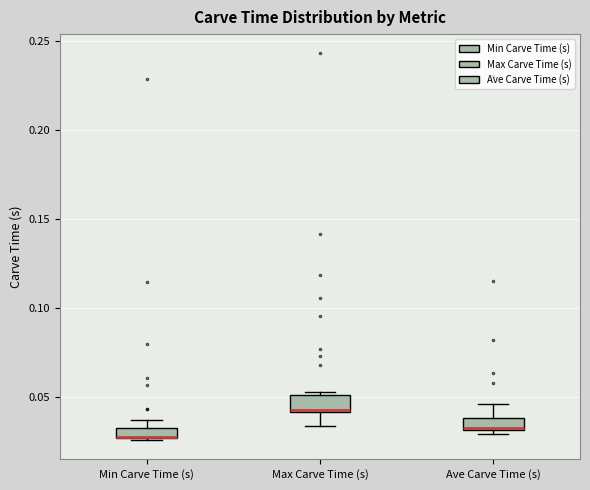

Where is the lower edge of the box for Ave Carve Time (s) on the y-axis? The values are not printed on the chart, so give them approximately, as read against the axis.

0.030